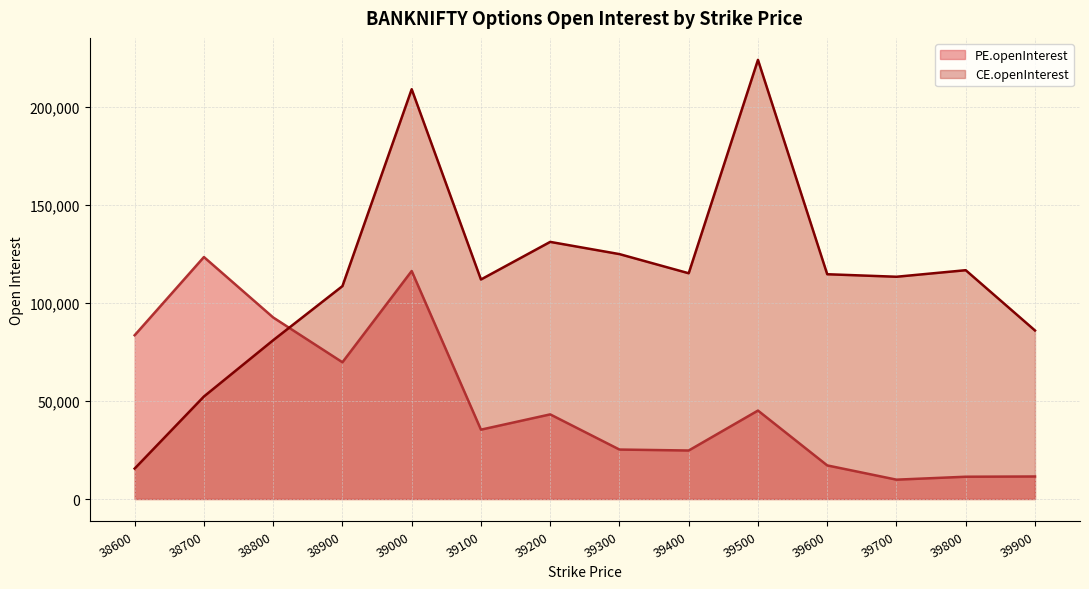

Which series has the largest range (max minus min)?

CE.openInterest